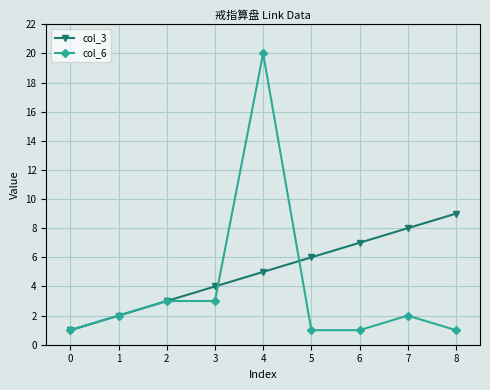

What is the difference between the highest and lowest values at 8?

8